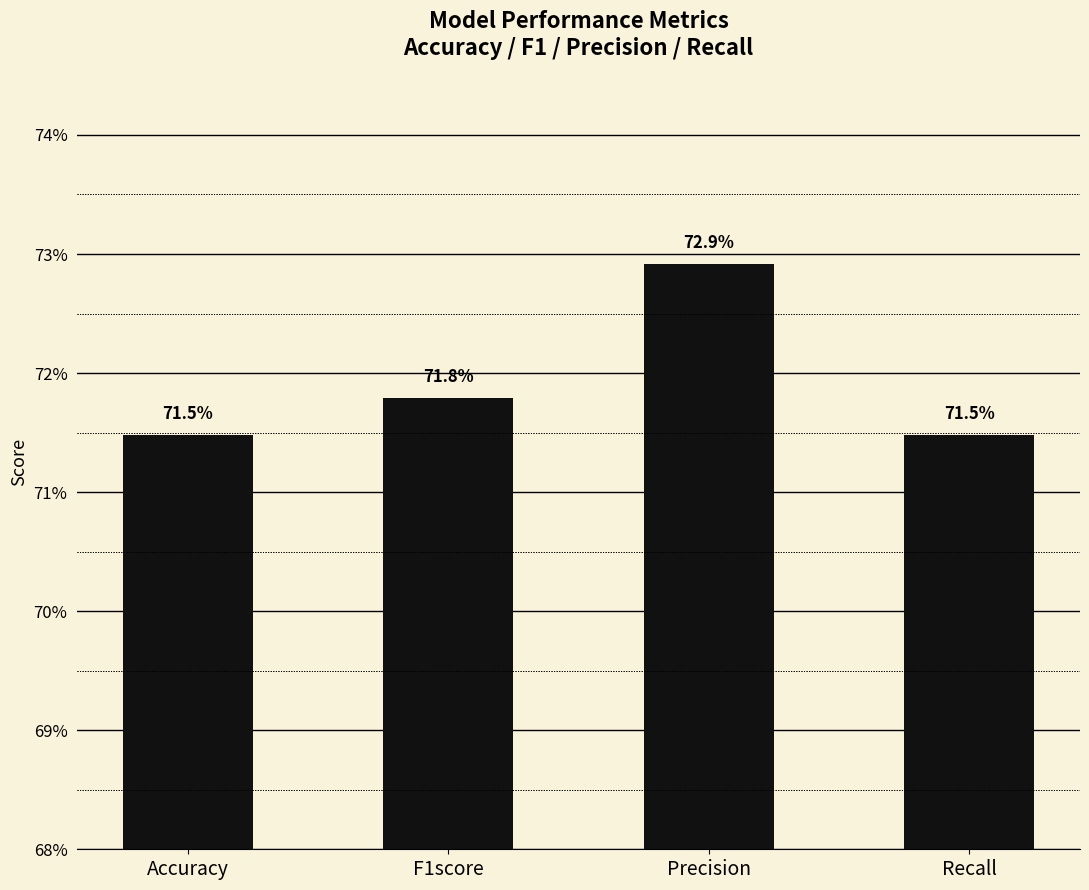

Reading left to right, what are all the values shown in this chart?

0.7	0.7	0.7	0.7